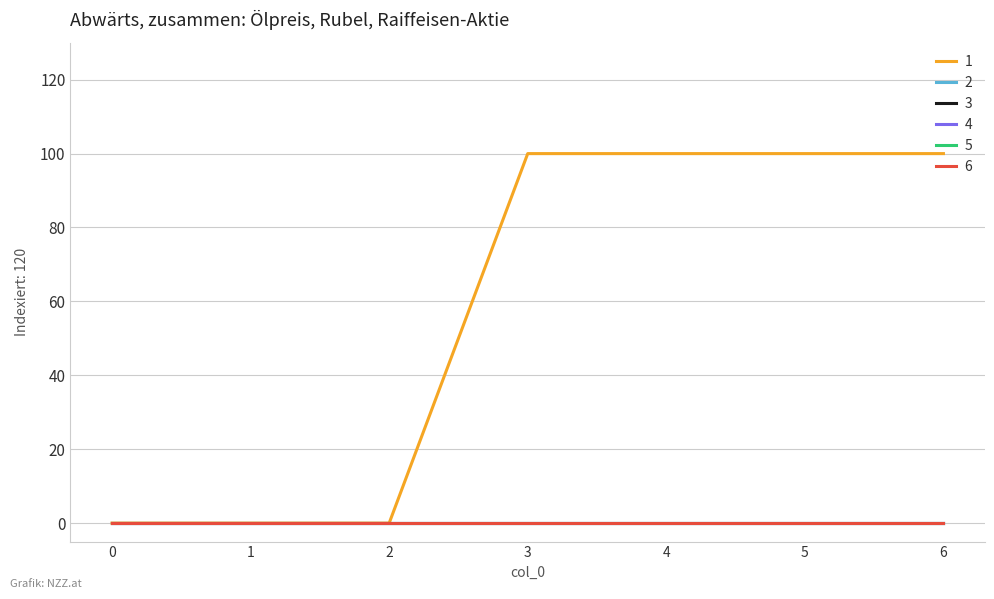

True or false: 4 and 6 intersect in this chart.

False